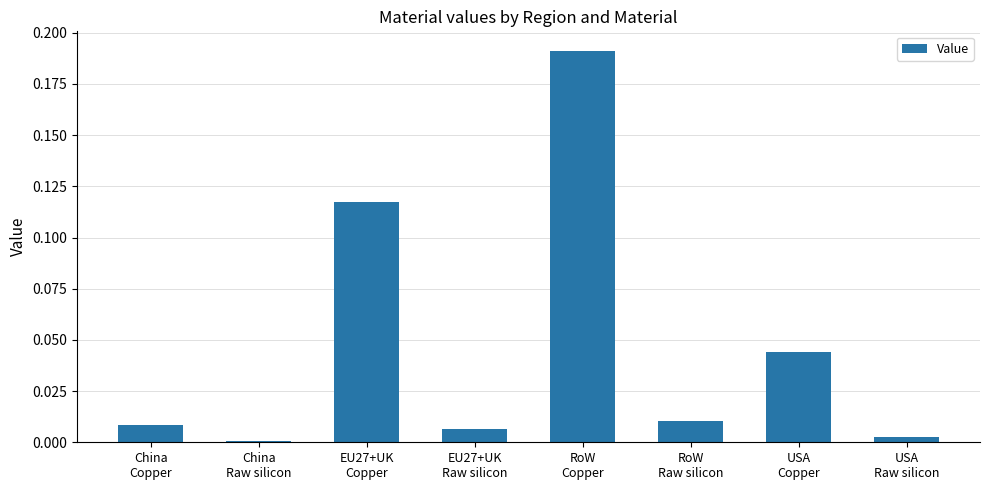

Does the chart contain stacked bars?

No